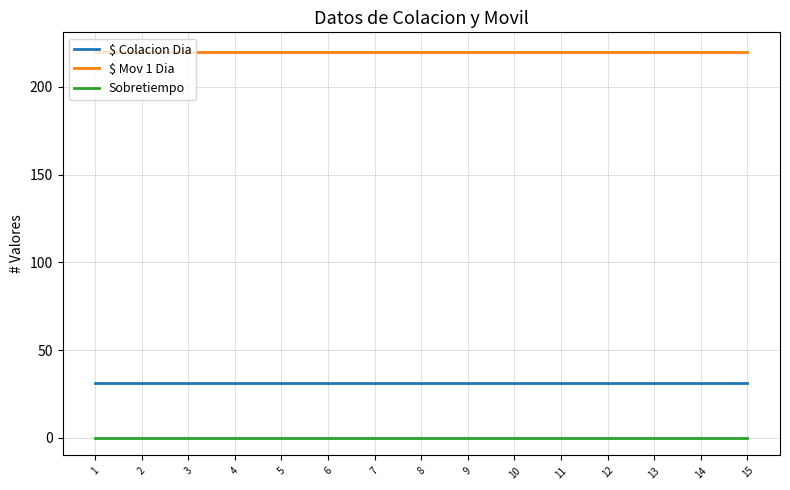

Count the number of data series in this chart.

3